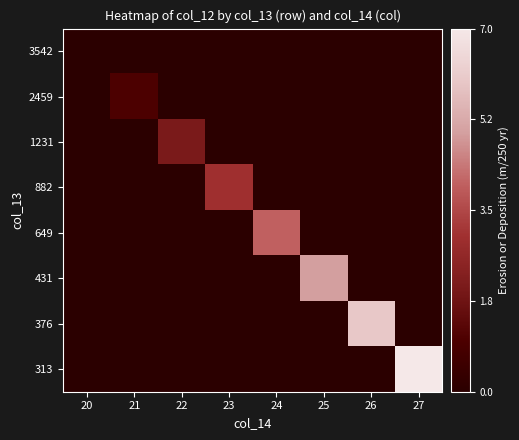

What is the maximum value shown in the chart?

7.0